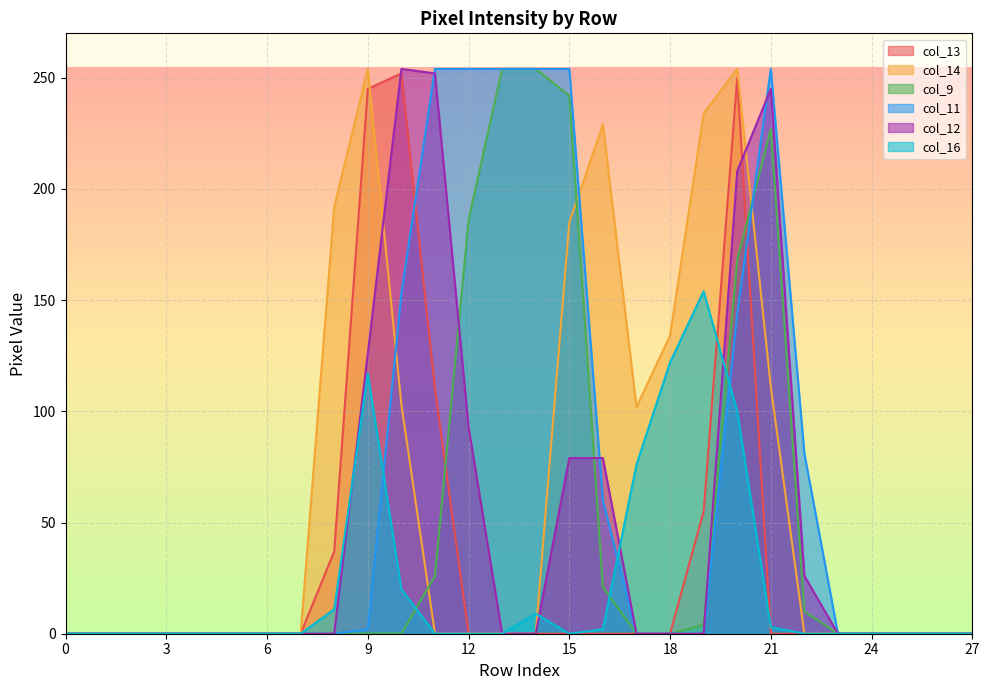

Reading left to right, transcribe all the data shown in this chart.

col_13: 0	0	0	0	0	0	0	0	37	245	252	110	0	0	0	0	0	0	0	55	250	0	0	0	0	0	0	0
col_14: 0	0	0	0	0	0	0	0	192	254	103	0	0	0	0	185	229	102	134	234	254	111	0	0	0	0	0	0
col_9: 0	0	0	0	0	0	0	0	0	0	0	26	186	254	254	242	21	0	0	4	168	227	10	0	0	0	0	0
col_11: 0	0	0	0	0	0	0	0	0	2	153	254	254	254	254	254	60	0	0	0	144	254	81	0	0	0	0	0
col_12: 0	0	0	0	0	0	0	0	0	126	254	252	93	0	0	79	79	0	0	0	208	245	26	0	0	0	0	0
col_16: 0	0	0	0	0	0	0	0	11	117	20	0	0	0	9	0	2	76	122	154	100	3	0	0	0	0	0	0